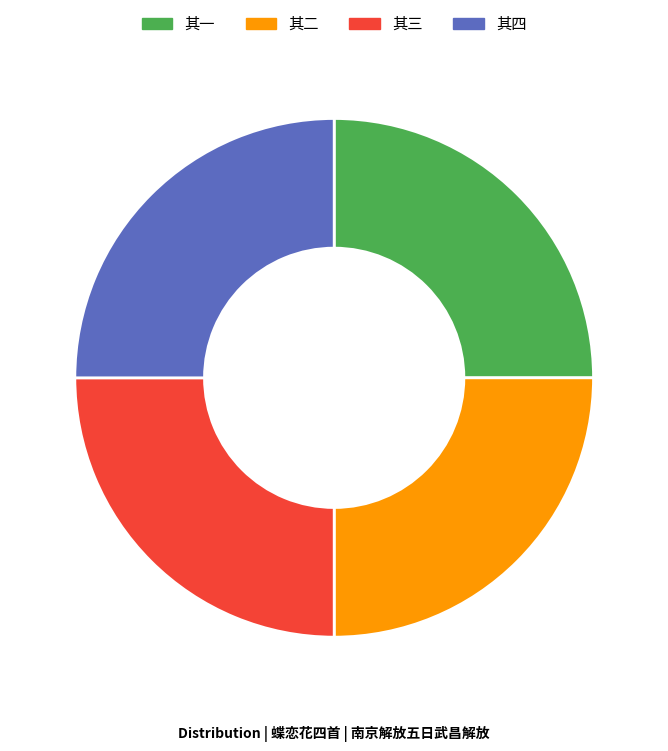

How many segments does this pie chart have?

4